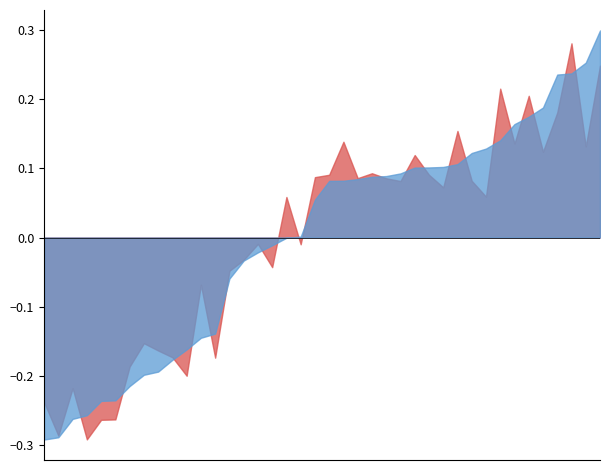

How many intersections are there between open and close?

21